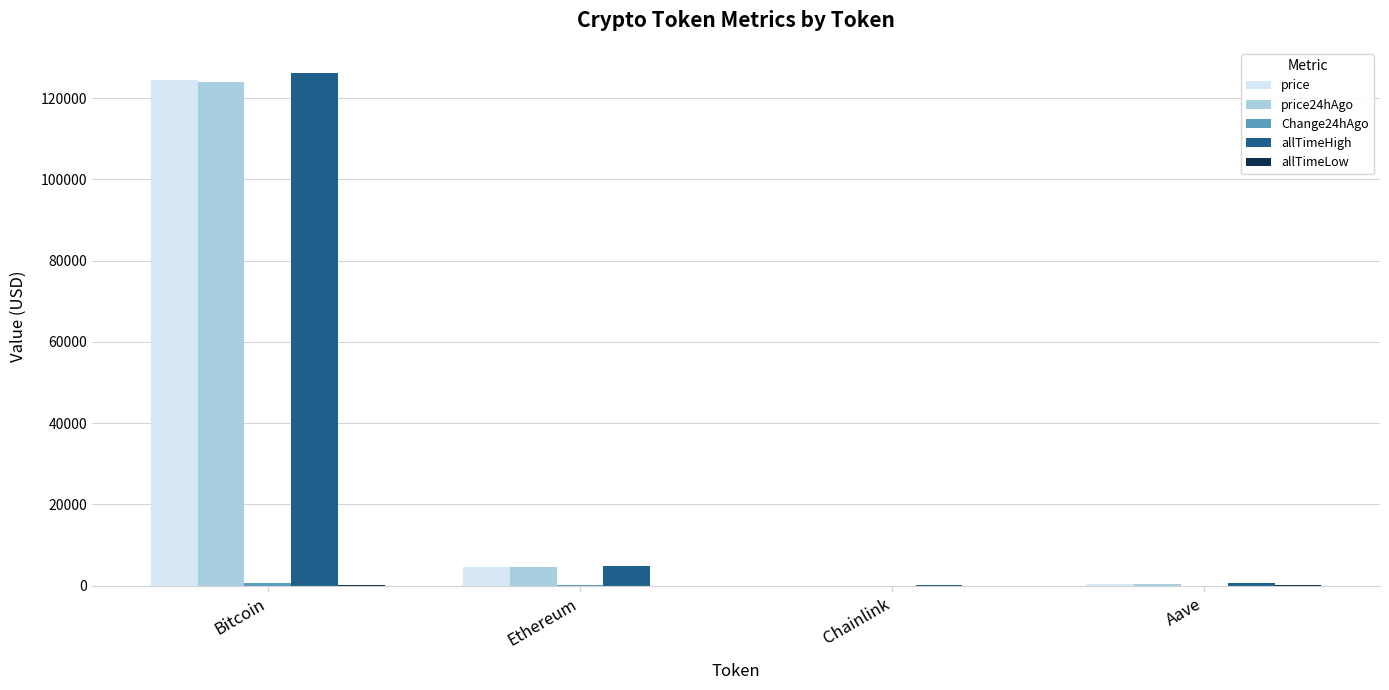

The value of price24hAgo at Ethereum is 4520.5. True or false?

True